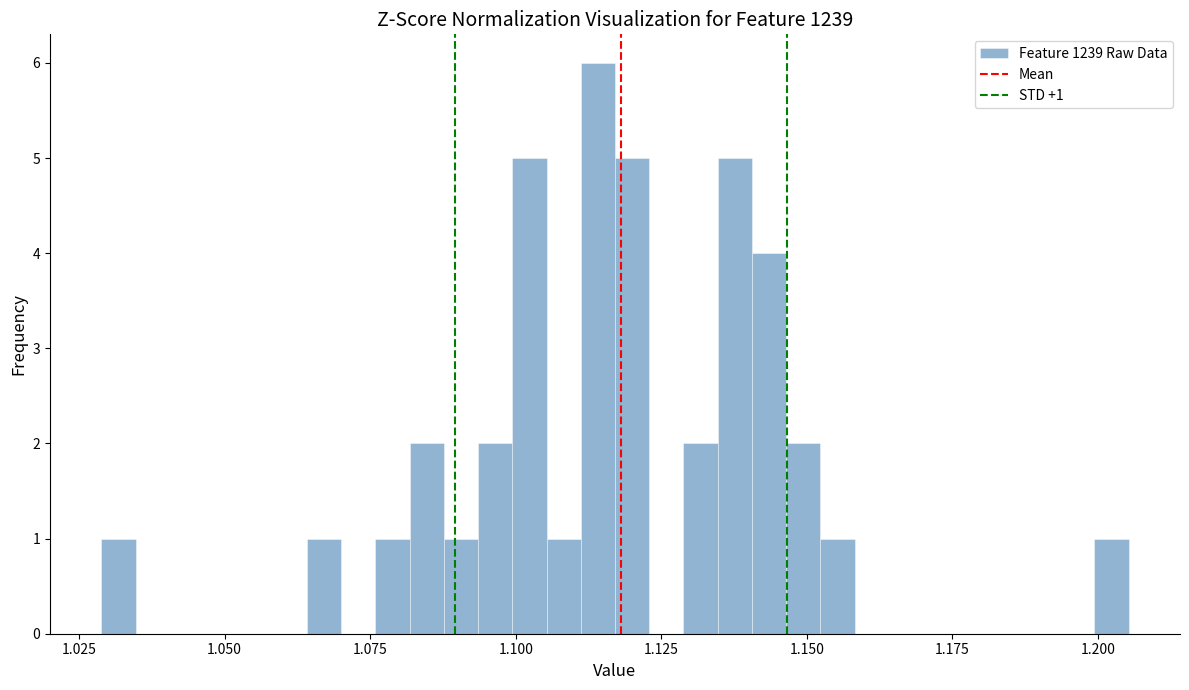

Read against the x-axis, roughly where is the centre of the tallest bar?

1.115